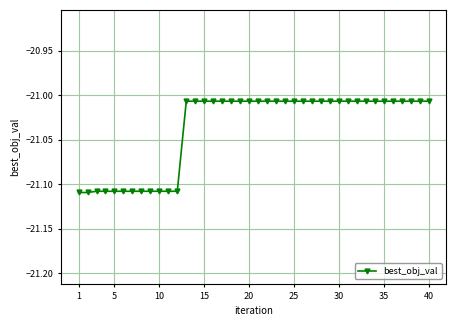

What is the sum of all values?

-841.5